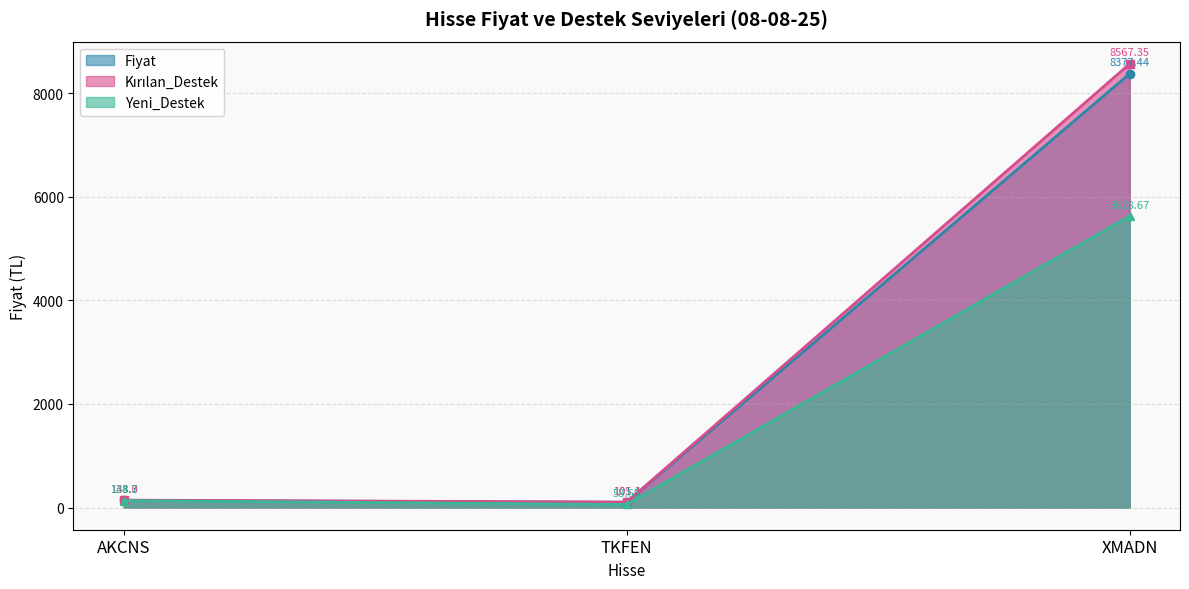

The Fiyat series shows 141.2 at TKFEN. True or false?

False